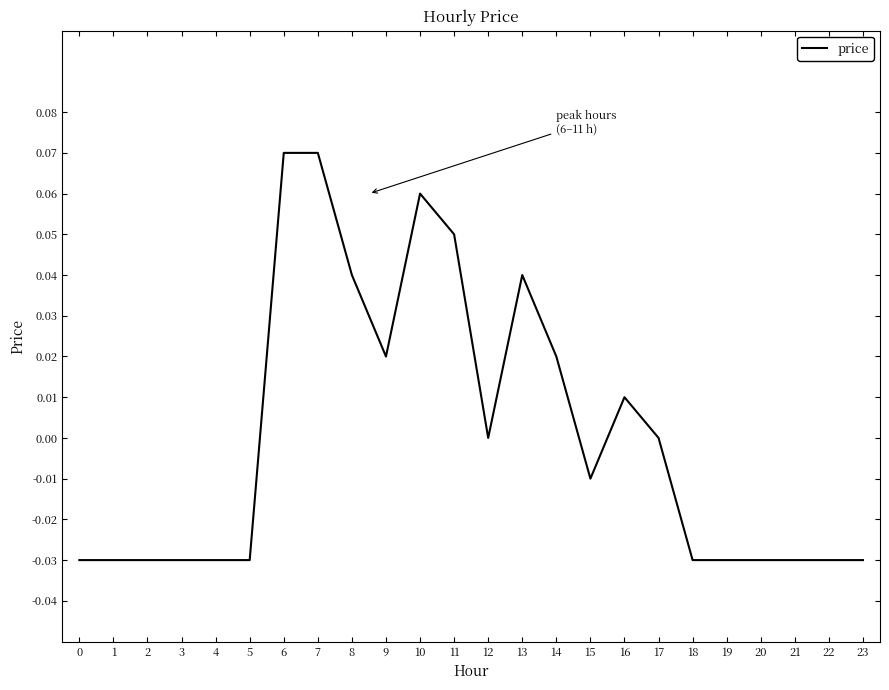

How many lines are shown in the chart?

1